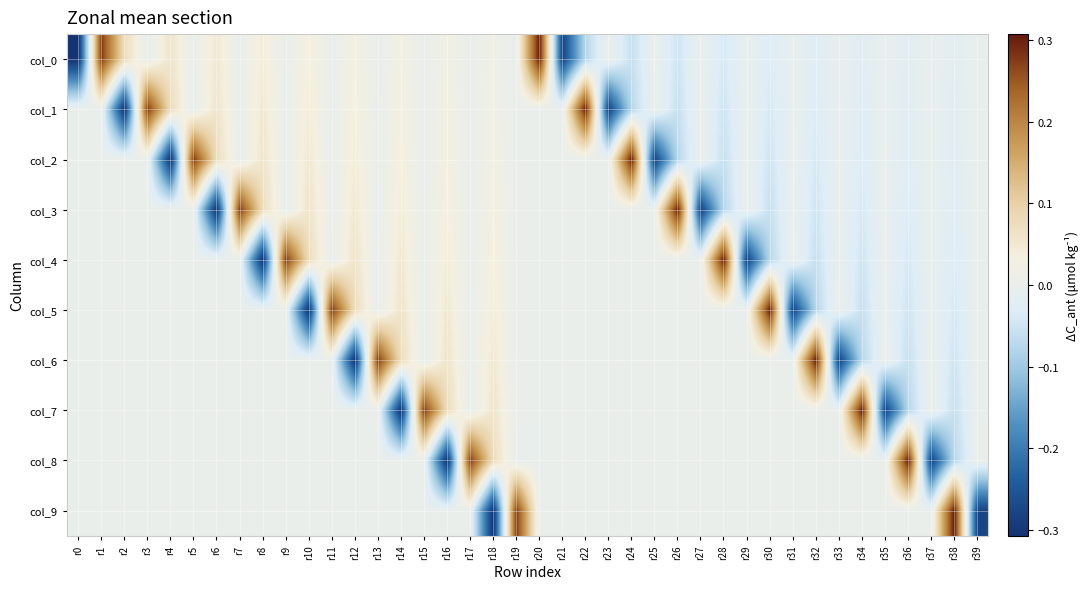

Which series has the largest total across all categories?

col_0